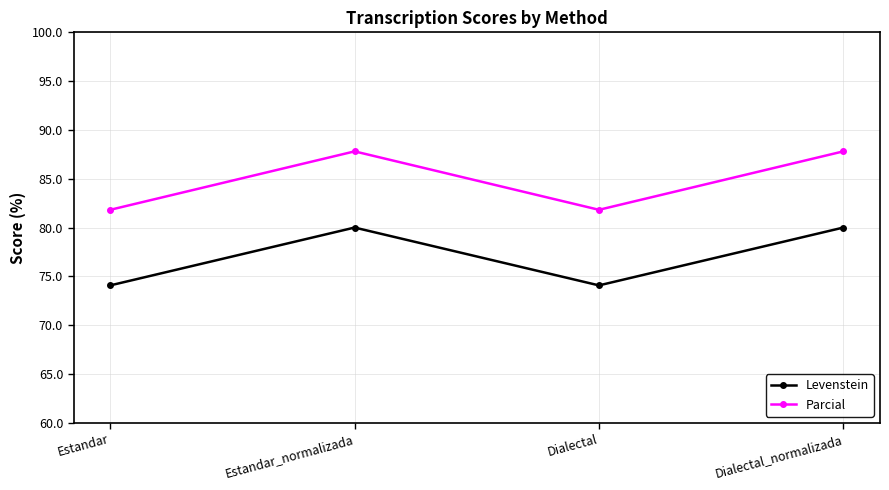

What is the maximum value shown in the chart?

87.8